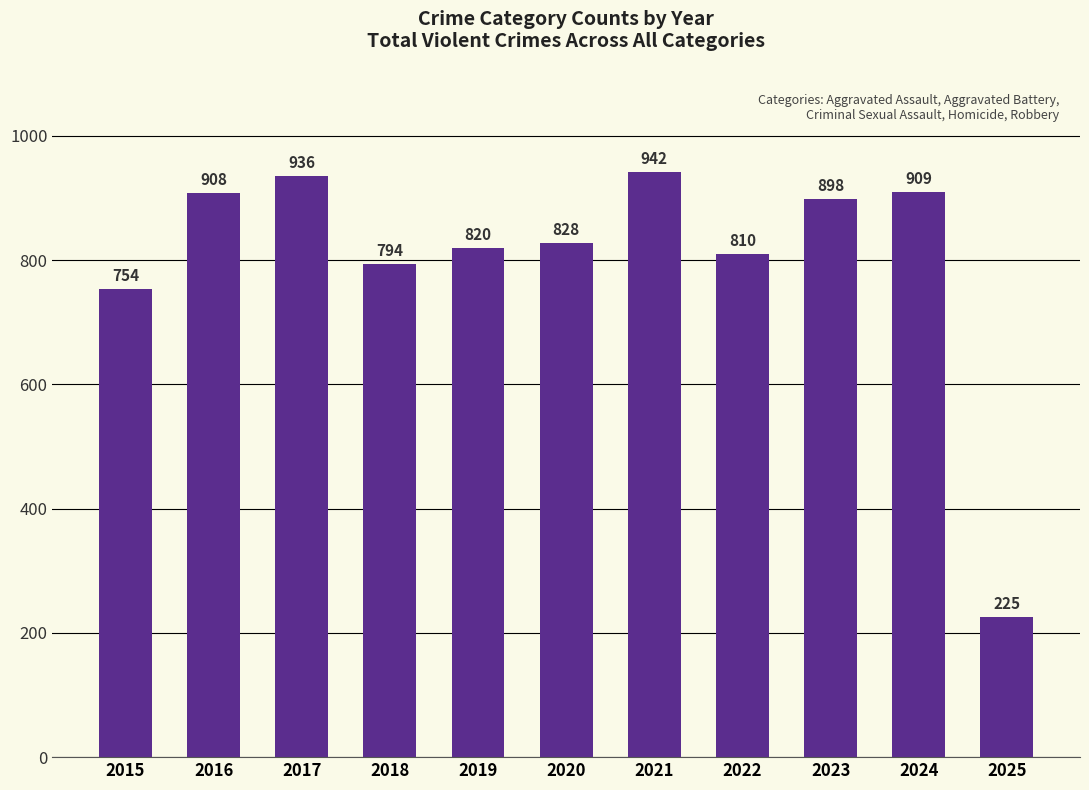

Is it true that the value at 2025 is 89?

False